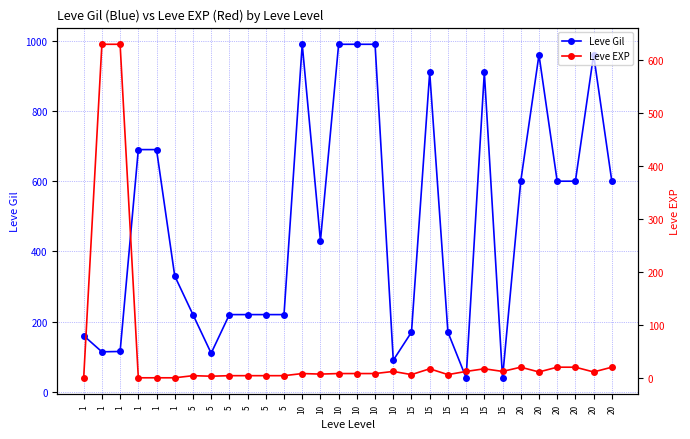

How many values in the Leve EXP series are below 9?

13